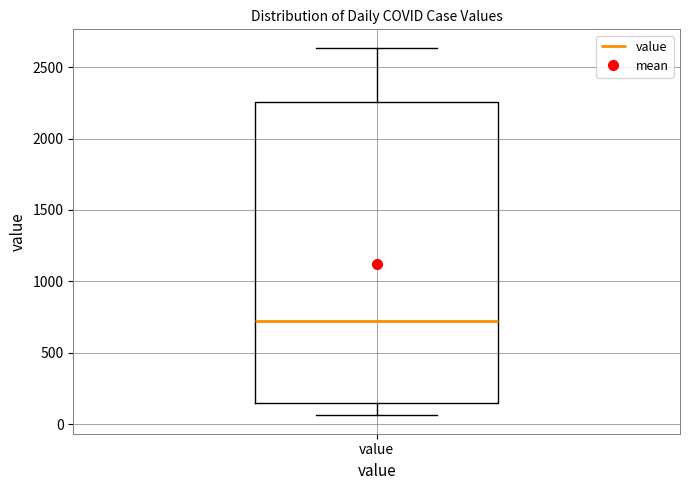

Where is the upper edge of the box for value on the y-axis? The values are not printed on the chart, so give them approximately, as read against the axis.

2250